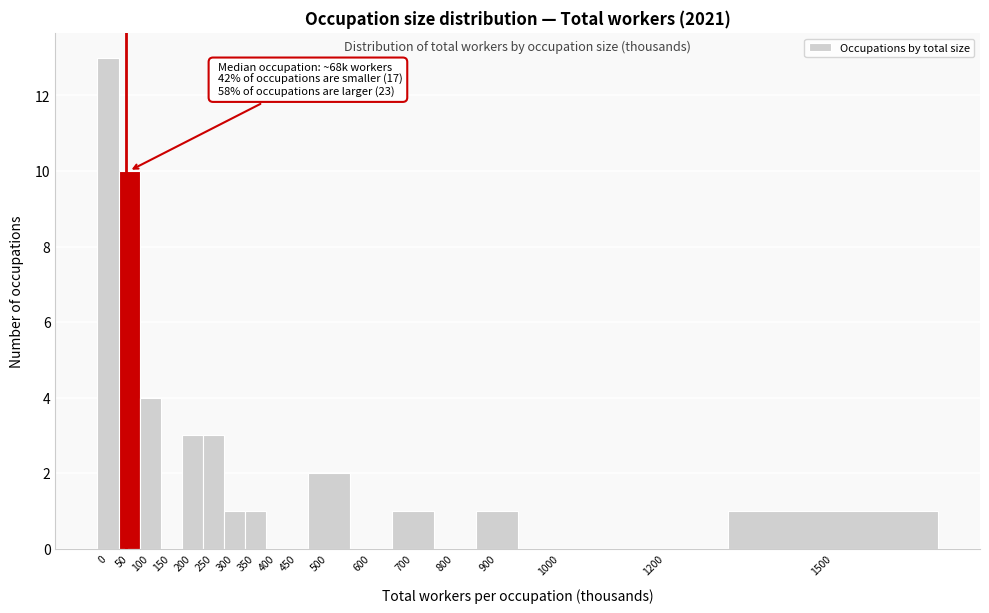

Reading left to right, transcribe all the data shown in this chart.

0=13	50=10	100=4	150=0	200=3	250=3	300=1	350=1	400=0	450=0	500=2	600=0	700=1	800=0	900=1	1000=0	1200=0	1500=1